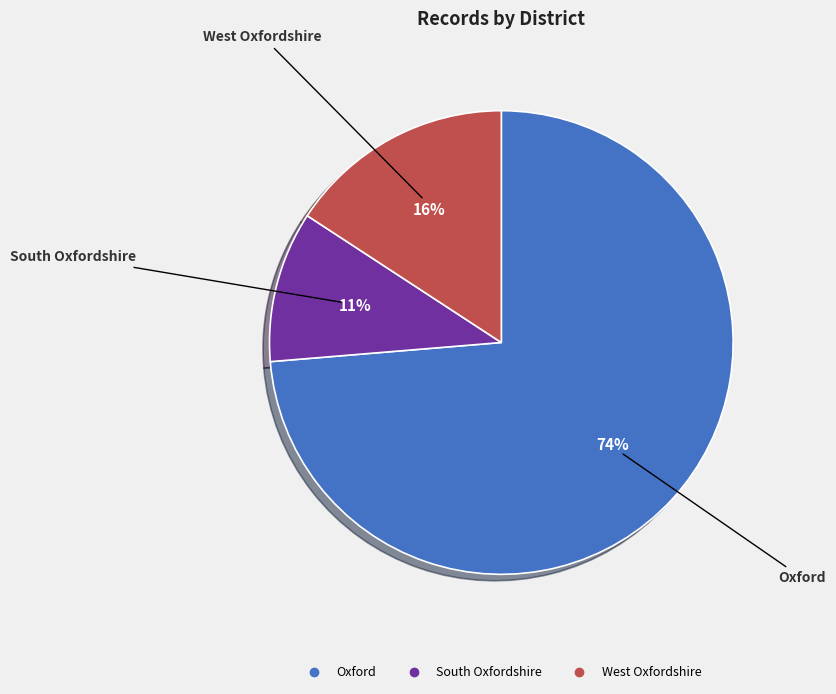

True or false: Oxford accounts for 82% of the total.

False